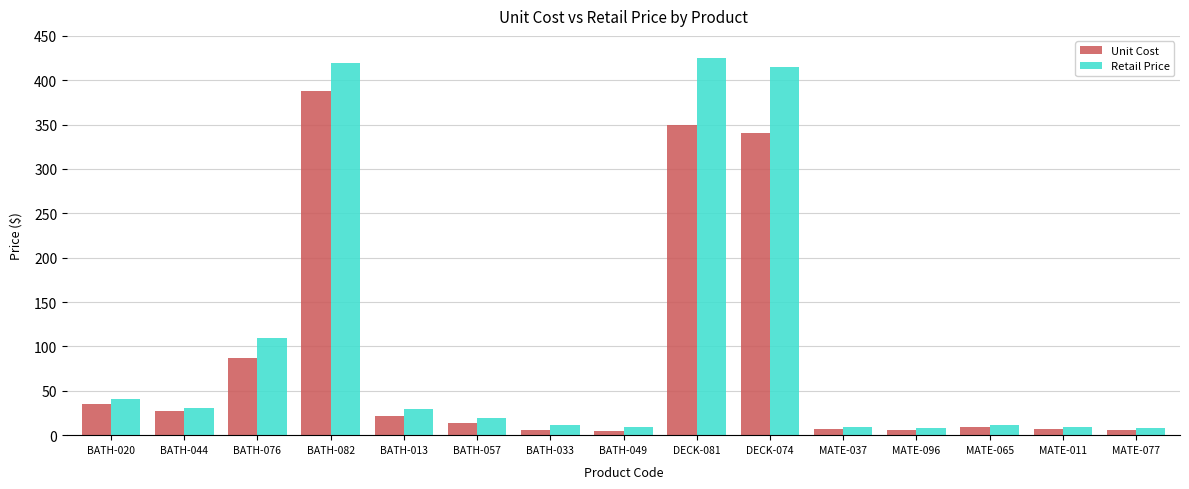

At how many categories does at least one series exceed 122?

3